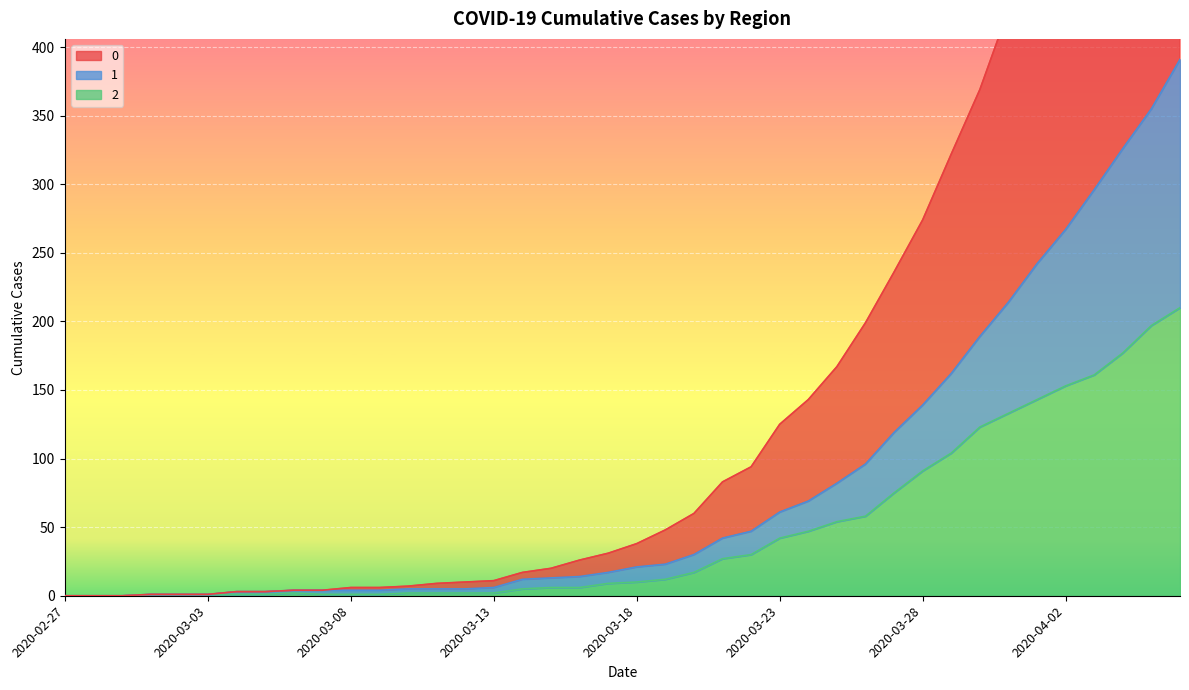

Does the chart display data point markers on the line(s)?

No